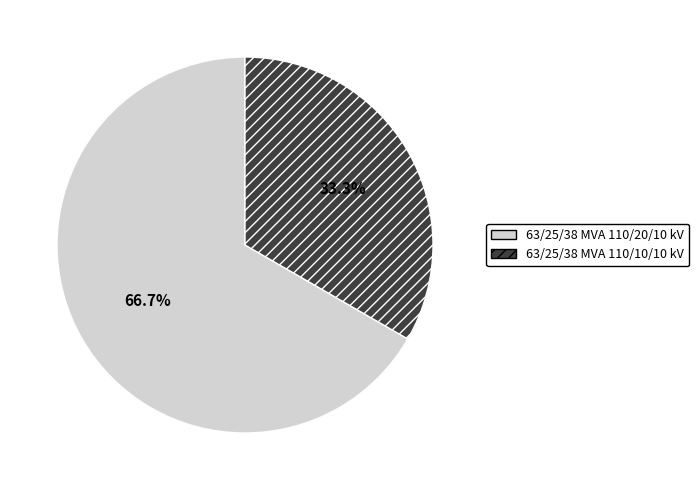

To the nearest percent, what percentage of the pie is 63/25/38 MVA 110/20/10 kV?

67%